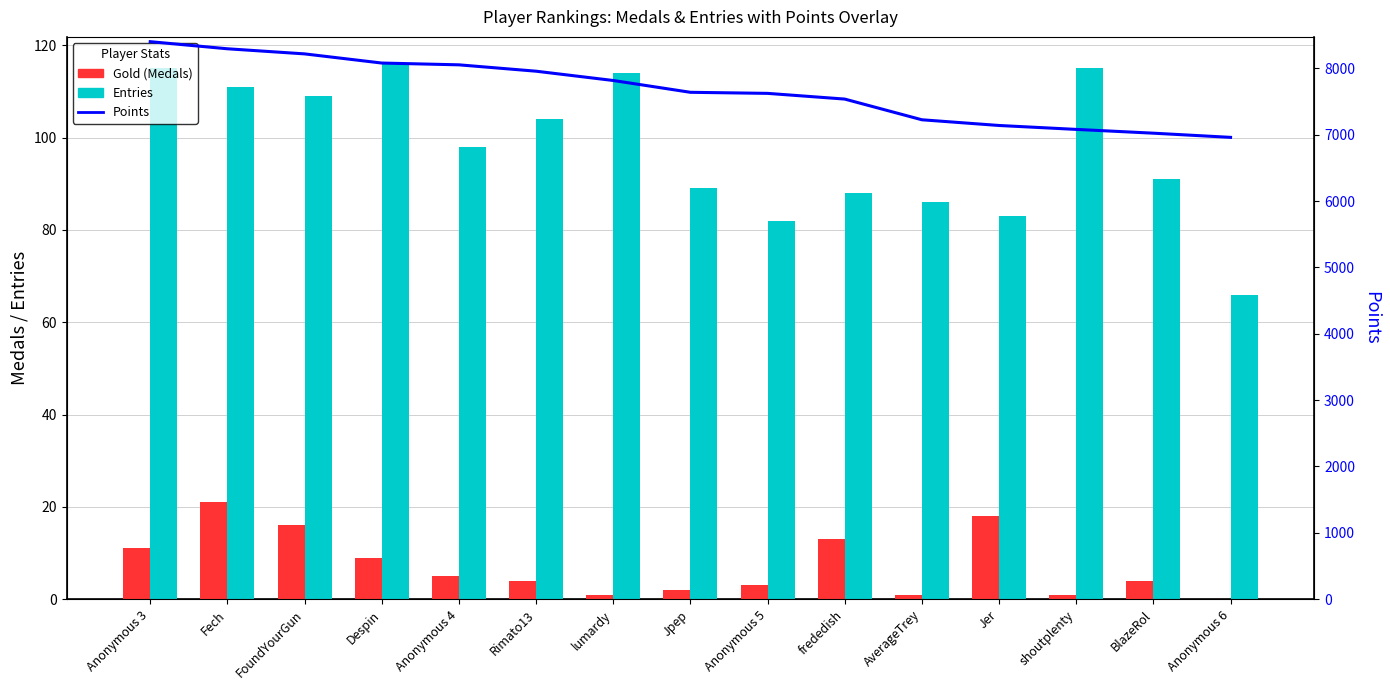

Which series has the widest spread of values?

Points